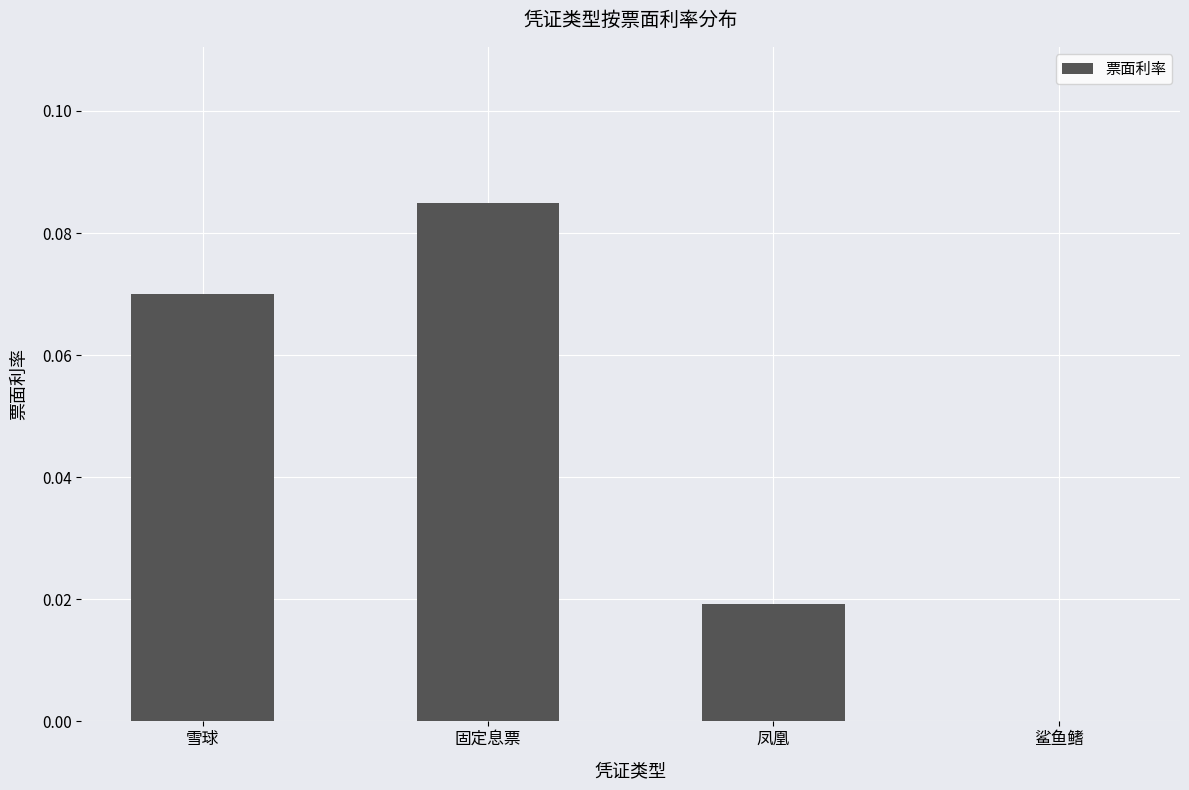

Is it true that the value at 固定息票 is 0.0?

False